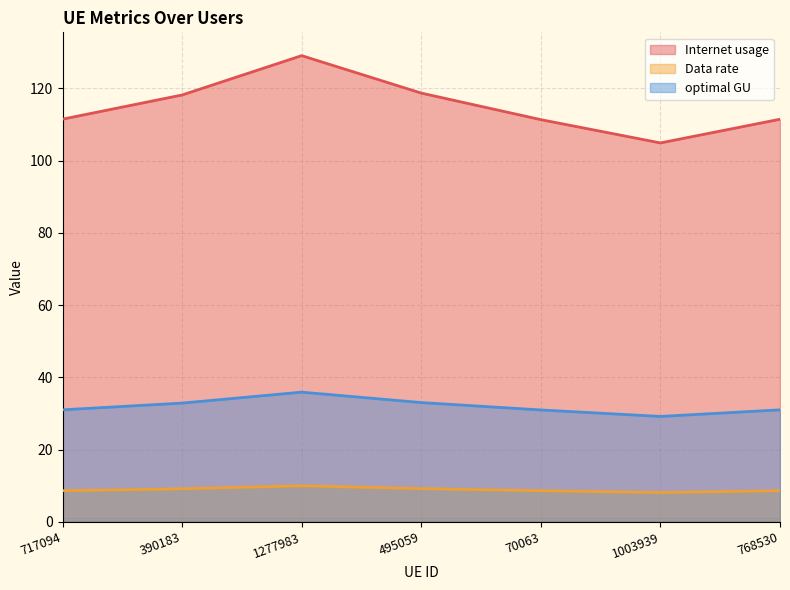

True or false: Internet usage and Data rate cross at least once.

False